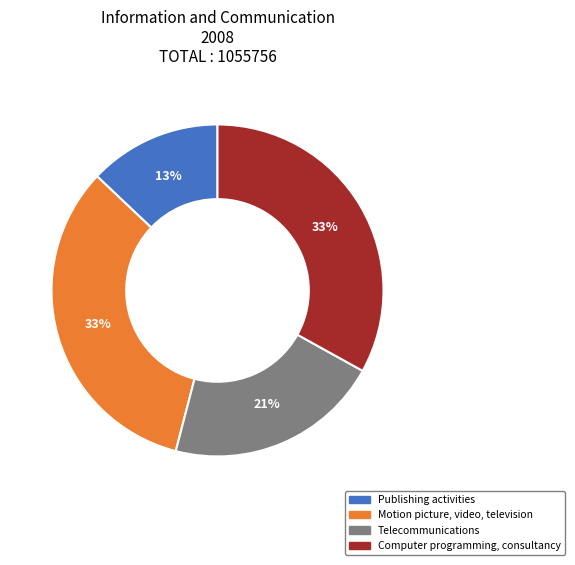

To the nearest percent, what percentage of the pie is Motion picture, video, television?

33%